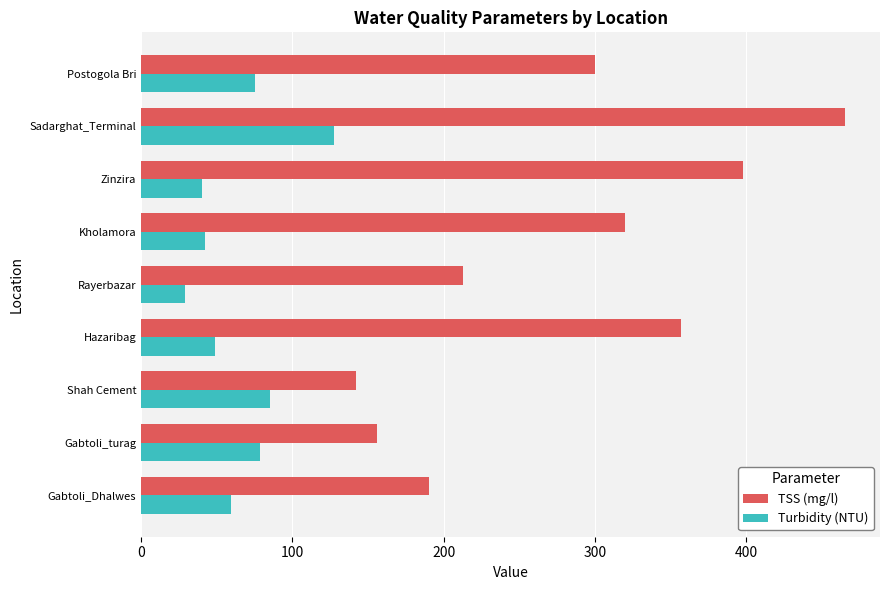

Which series has the largest range (max minus min)?

TSS (mg/l)